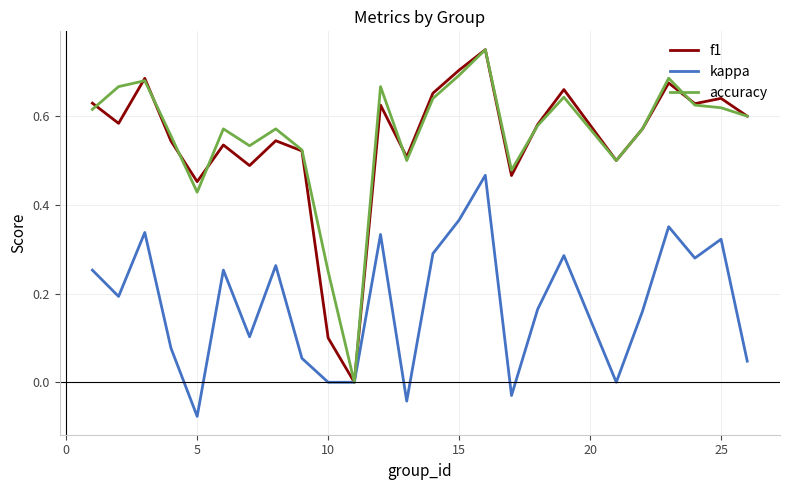

True or false: accuracy and f1 cross at least once.

True